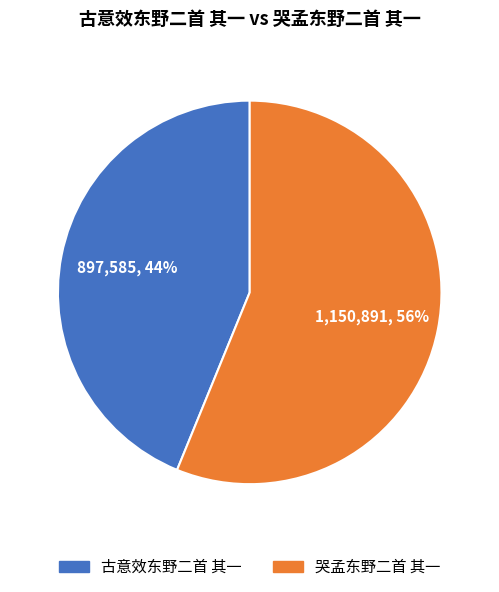

Is 古意效东野二首 其一 the majority of the pie?

No